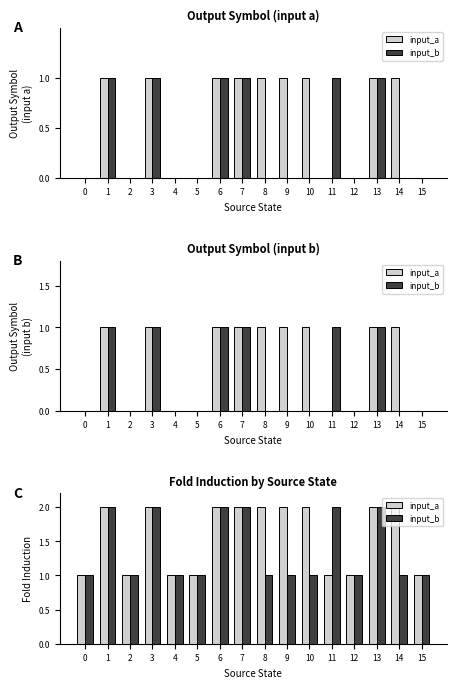

Reading left to right, extract all data points from this chart.

input_a: 1	2	1	2	1	1	2	2	2	2	2	1	1	2	2	1
input_b: 1	2	1	2	1	1	2	2	1	1	1	2	1	2	1	1